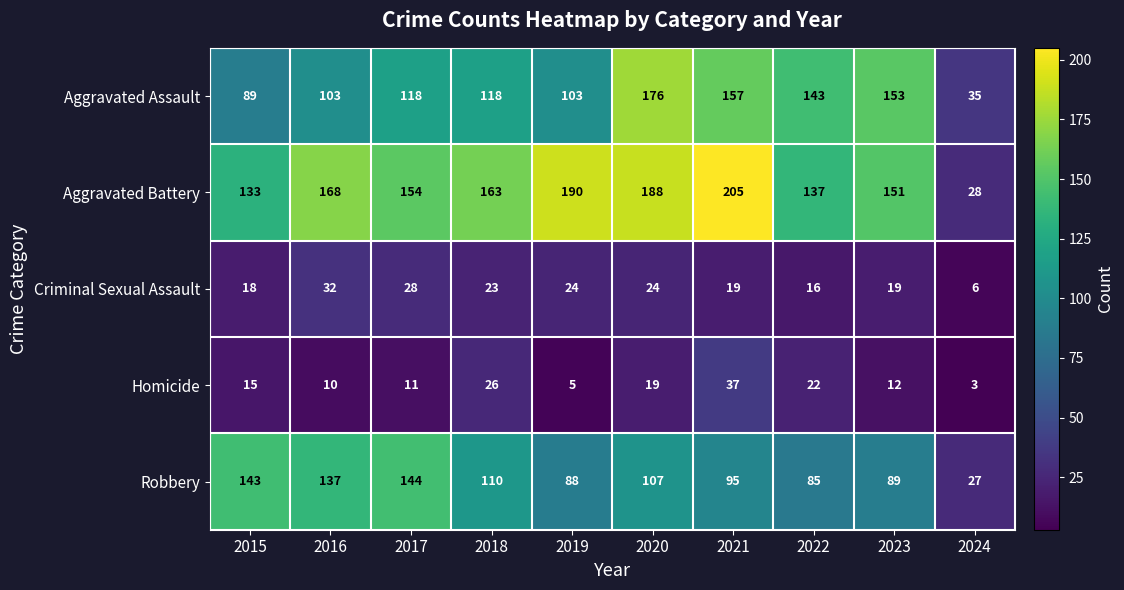

Count the number of categories in the chart.

10